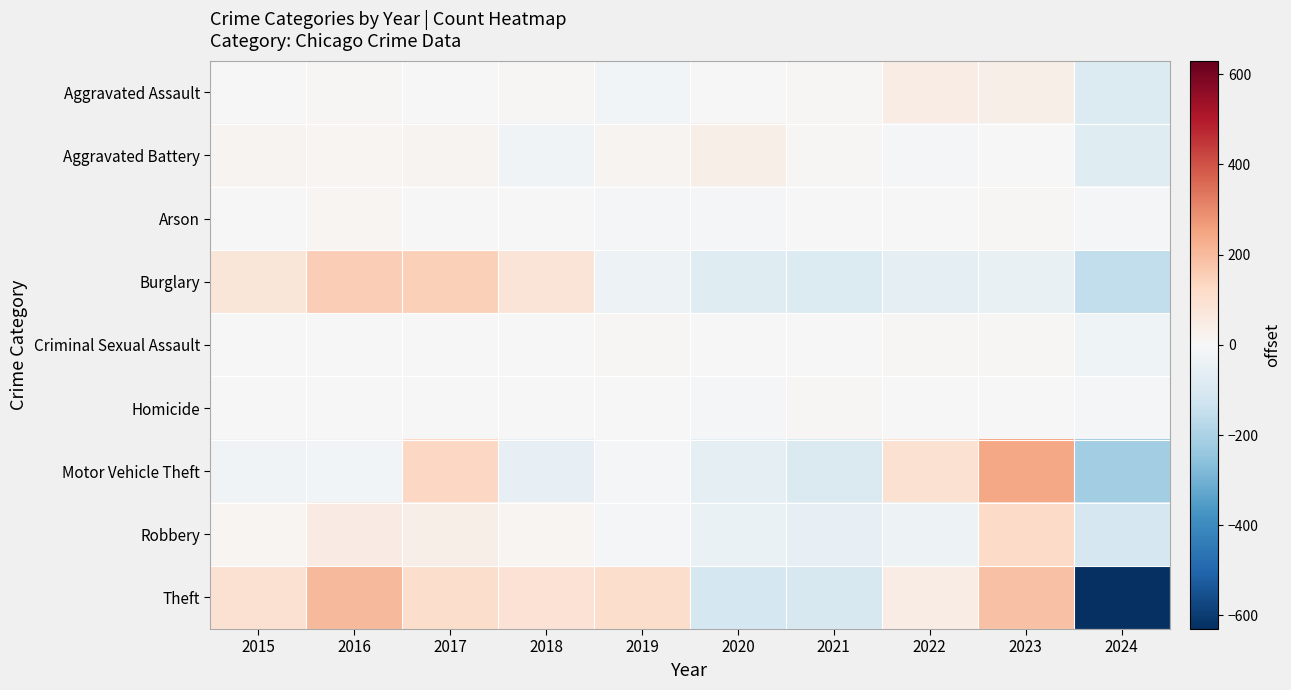

Reading left to right, extract all data points from this chart.

Aggravated Assault: 2015=1.0	2016=9.0	2017=-4.0	2018=6.0	2019=-17.0	2020=4.0	2021=6.0	2022=45.0	2023=36.0	2024=-86.0
Aggravated Battery: 2015=17.5	2016=11.5	2017=17.5	2018=-23.5	2019=17.5	2020=34.5	2021=9.5	2022=-9.5	2023=1.5	2024=-76.5
Arson: 2015=3.0	2016=10.0	2017=4.0	2018=2.0	2019=-5.0	2020=-6.0	2021=-4.0	2022=1.0	2023=5.0	2024=-10.0
Burglary: 2015=76.7	2016=155.7	2017=151.7	2018=79.7	2019=-34.3	2020=-77.3	2021=-87.3	2022=-61.3	2023=-47.3	2024=-156.3
Criminal Sexual Assault: 2015=2.3	2016=4.3	2017=-4.7	2018=-4.7	2019=9.3	2020=2.3	2021=0.3	2022=9.3	2023=6.3	2024=-24.7
Homicide: 2015=1.8	2016=-0.2	2017=0.8	2018=2.8	2019=-2.2	2020=-5.2	2021=5.8	2022=1.8	2023=1.8	2024=-7.2
Motor Vehicle Theft: 2015=-20.9	2016=-16.9	2017=129.1	2018=-50.9	2019=-8.9	2020=-60.9	2021=-88.9	2022=94.1	2023=242.1	2024=-217.9
Robbery: 2015=13.0	2016=53.0	2017=37.0	2018=14.0	2019=-6.0	2020=-44.0	2021=-50.0	2022=-30.0	2023=119.0	2024=-106.0
Theft: 2015=94.9	2016=204.9	2017=112.9	2018=88.9	2019=111.9	2020=-113.1	2021=-101.1	2022=47.9	2023=182.9	2024=-630.1